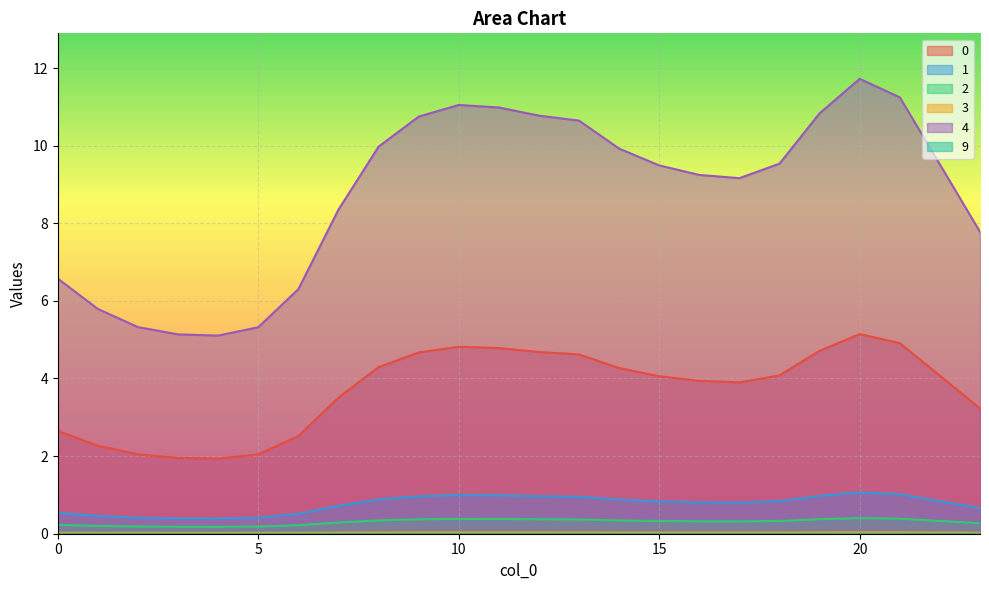

True or false: 1 and 3 cross at least once.

False